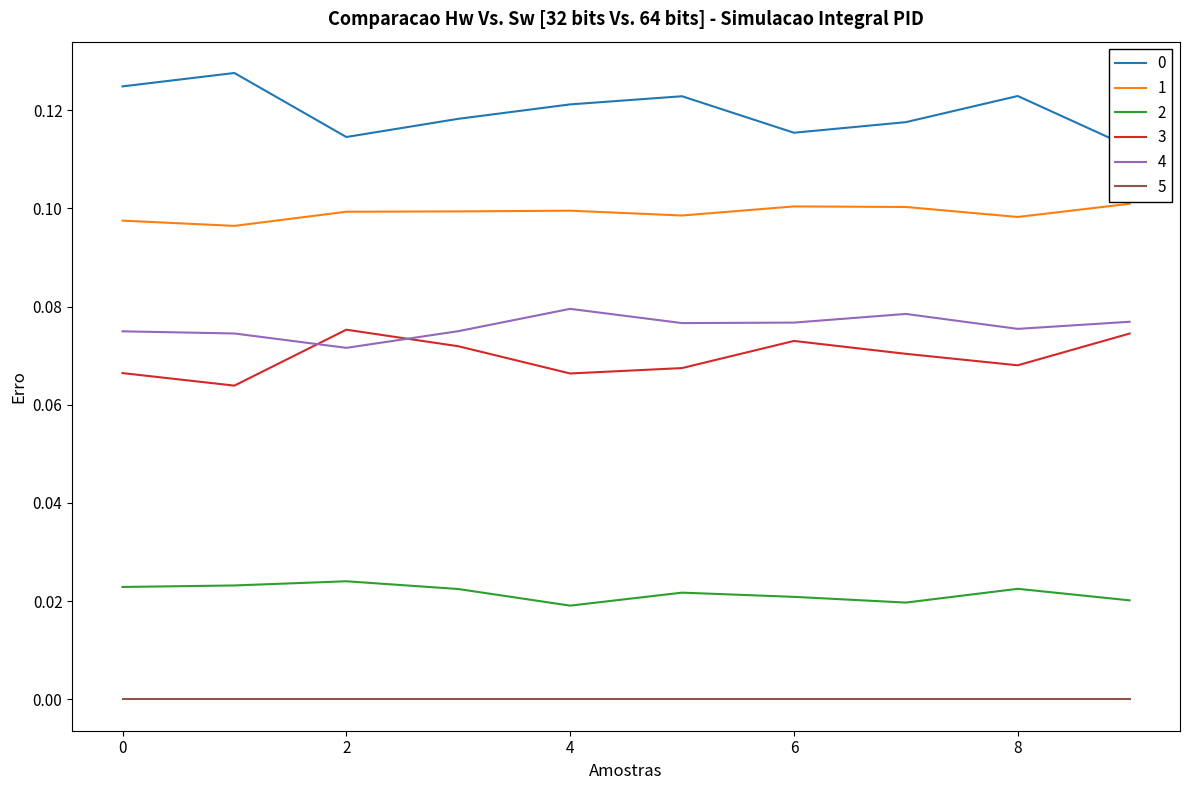

In 1, how many points are lower than both neighbors (excluding endpoints)?

3